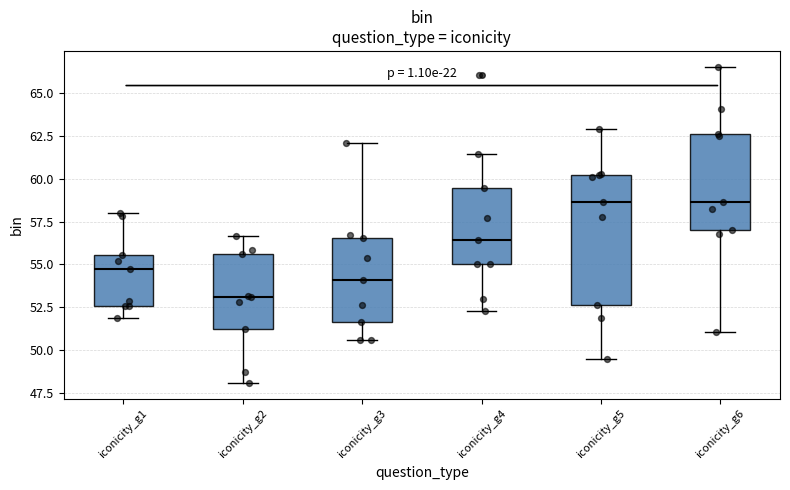

Reading left to right, transcribe this box plot: for each box, give where its median line is, the range the box spans, and where its two whiskers end, as read against the y-axis. The values are not printed on the chart, so give them approximately, as read against the axis.

iconicity_g1: median 54.5, box 52.5 to 55.5, whiskers 52.0 to 58.0
iconicity_g2: median 53.0, box 51.0 to 55.5, whiskers 48.0 to 56.5
iconicity_g3: median 54.0, box 51.5 to 56.5, whiskers 50.5 to 62.0
iconicity_g4: median 56.5, box 55.0 to 59.5, whiskers 52.5 to 61.5
iconicity_g5: median 58.5, box 52.5 to 60.0, whiskers 49.5 to 63.0
iconicity_g6: median 58.5, box 57.0 to 62.5, whiskers 51.0 to 66.5